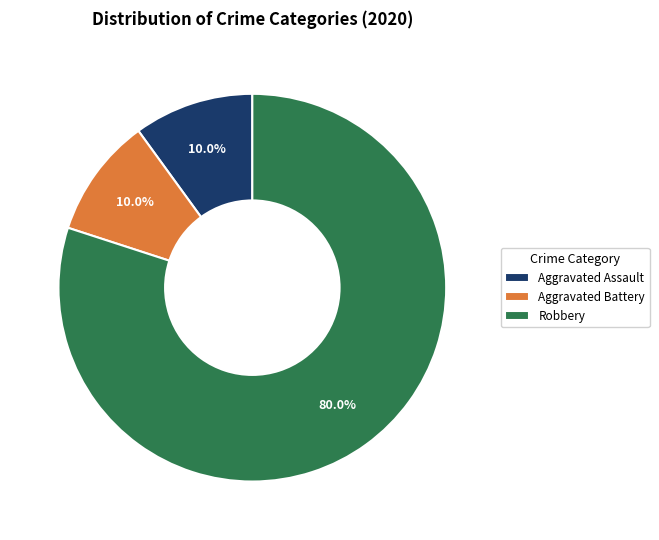

Is it true that Aggravated Battery is 10% of the pie?

True